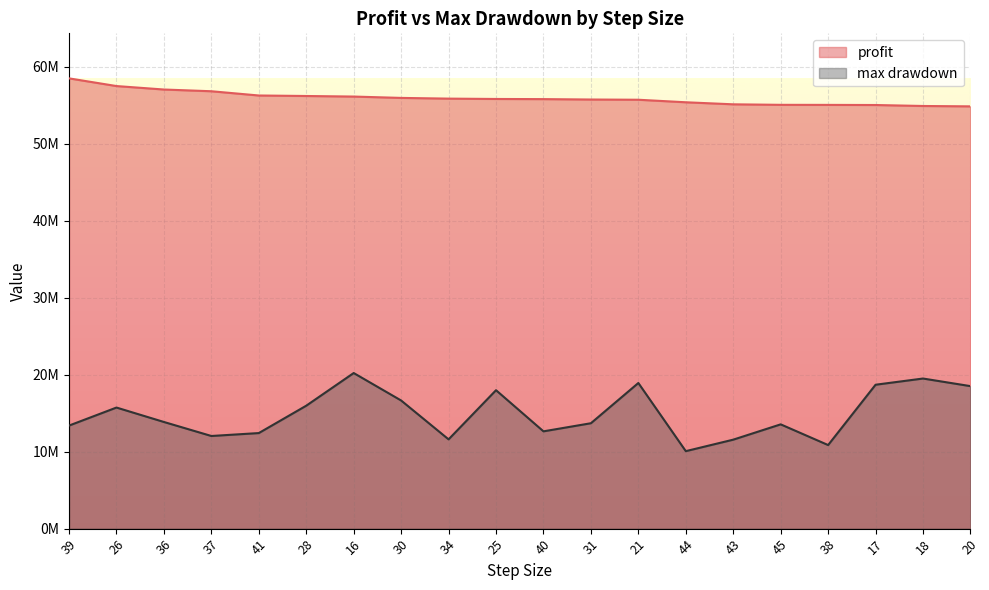

At which category is the sum across all series the highest?

16